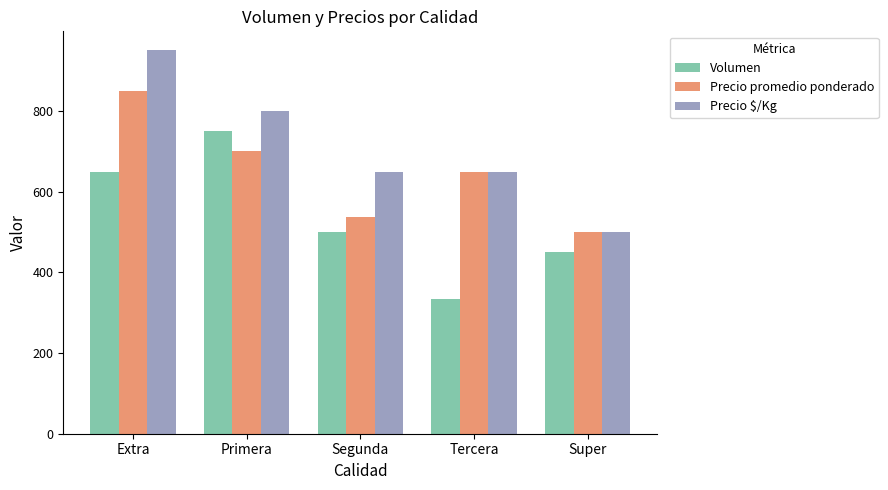

Is it true that Precio promedio ponderado equals 850 at Extra?

True